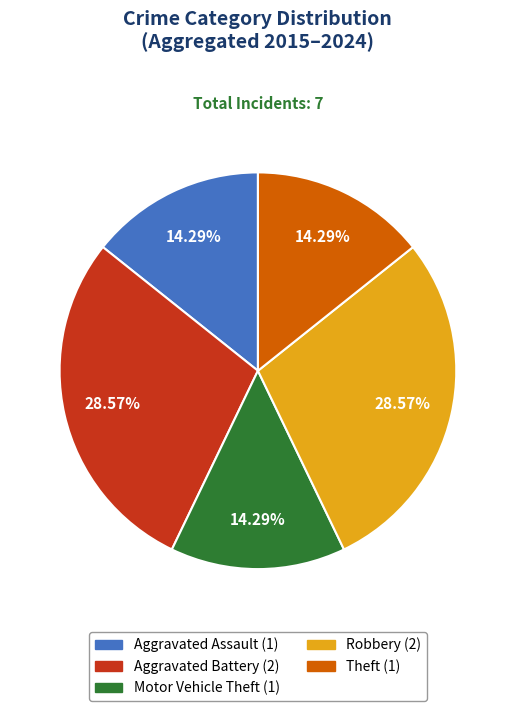

Approximately how many times larger is the value at Aggravated Assault compared to Robbery?

0.5